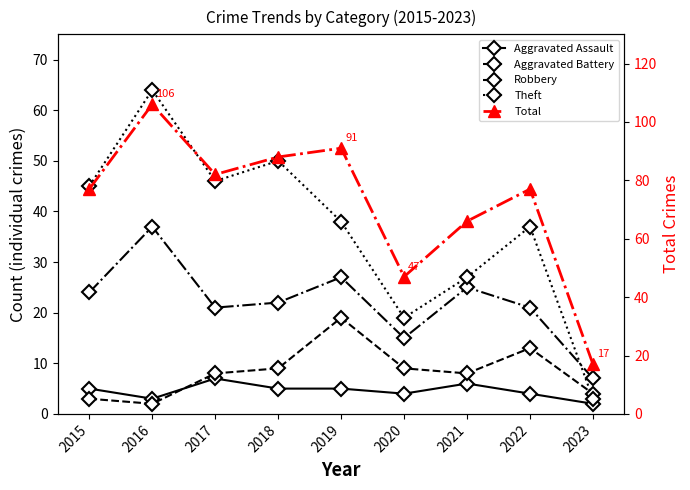

Reading left to right, list all the values displayed in this chart.

Aggravated Assault: 2015=5	2016=3	2017=7	2018=5	2019=5	2020=4	2021=6	2022=4	2023=2
Aggravated Battery: 2015=3	2016=2	2017=8	2018=9	2019=19	2020=9	2021=8	2022=13	2023=4
Robbery: 2015=24	2016=37	2017=21	2018=22	2019=27	2020=15	2021=25	2022=21	2023=7
Theft: 2015=45	2016=64	2017=46	2018=50	2019=38	2020=19	2021=27	2022=37	2023=3
Total: 2015=77	2016=106	2017=82	2018=88	2019=91	2020=47	2021=66	2022=77	2023=17